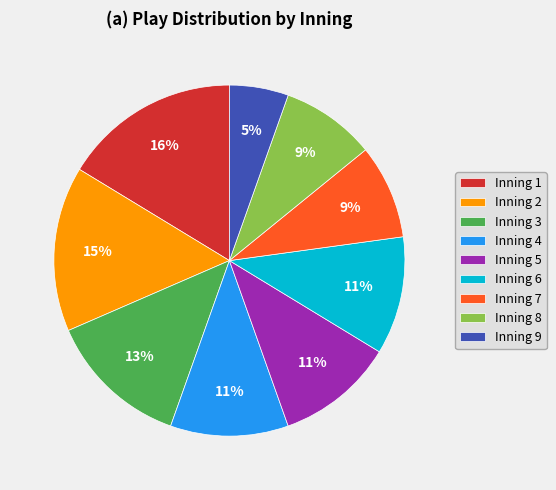

Does Inning 5 represent more than half of the total?

No